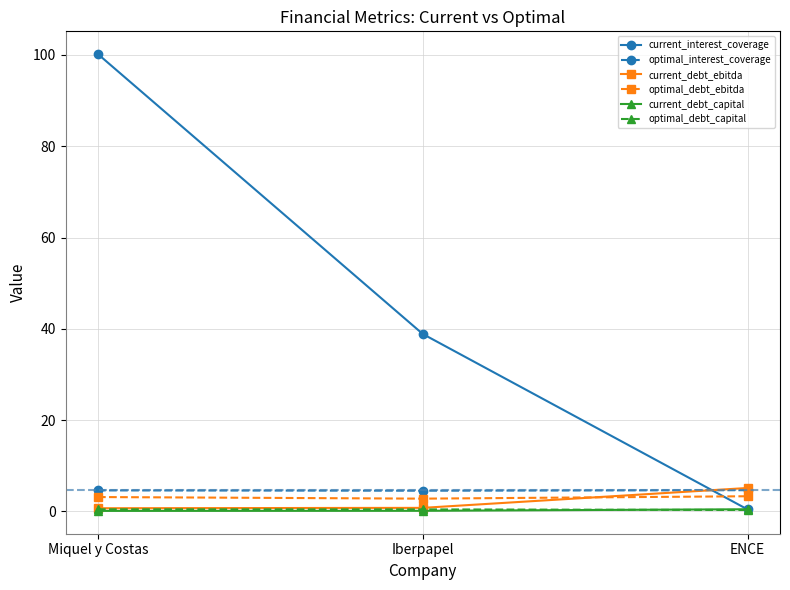

What is the label of the 3rd point from the left?

ENCE